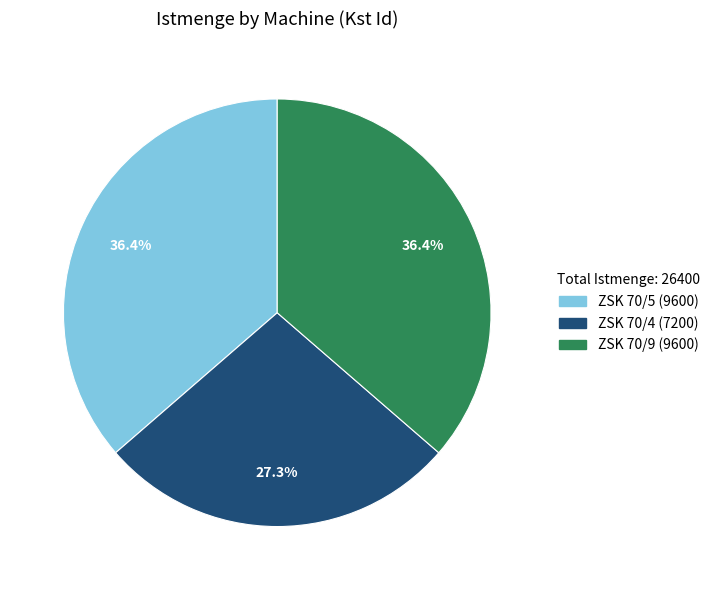

The ZSK 70/9 slice represents 36% of the pie. True or false?

True